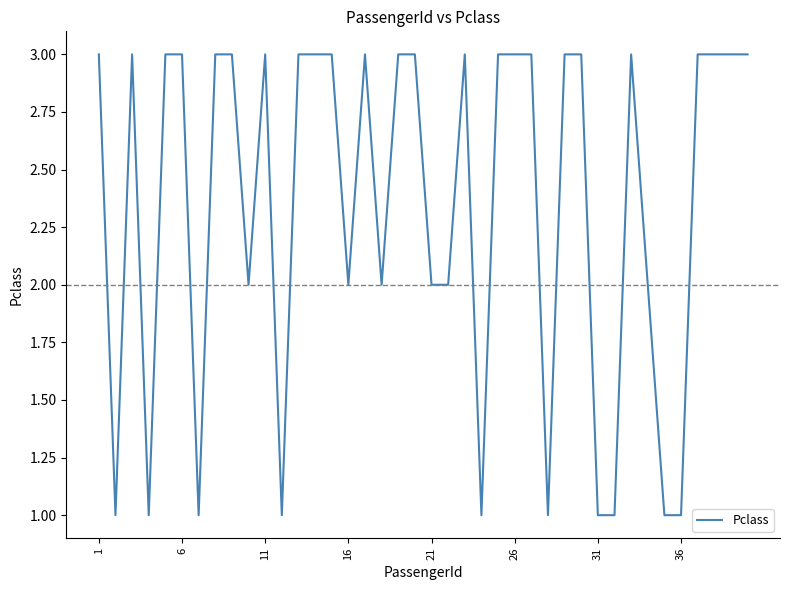

What is the greatest value displayed?

3